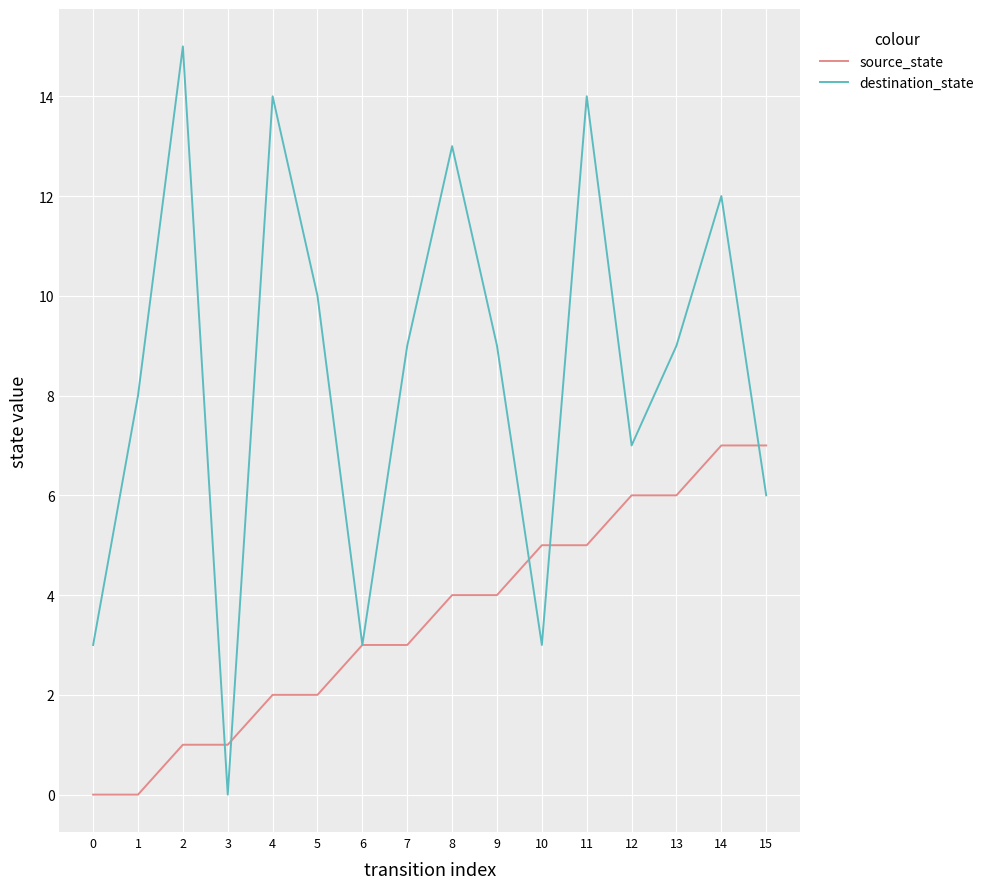

Between which two adjacent categories do source_state and destination_state first intersect?

2 and 3